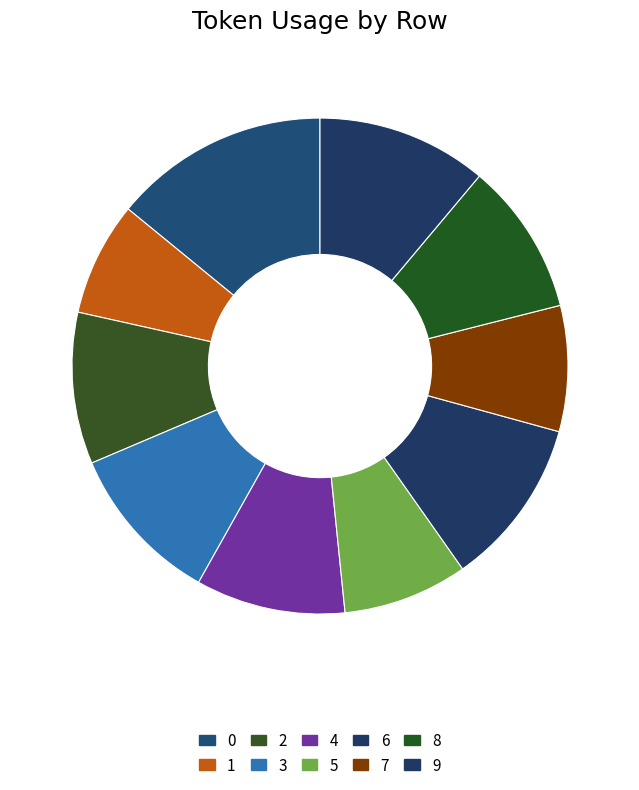

To the nearest percent, what is the combined percentage of 4 and 8?

20%